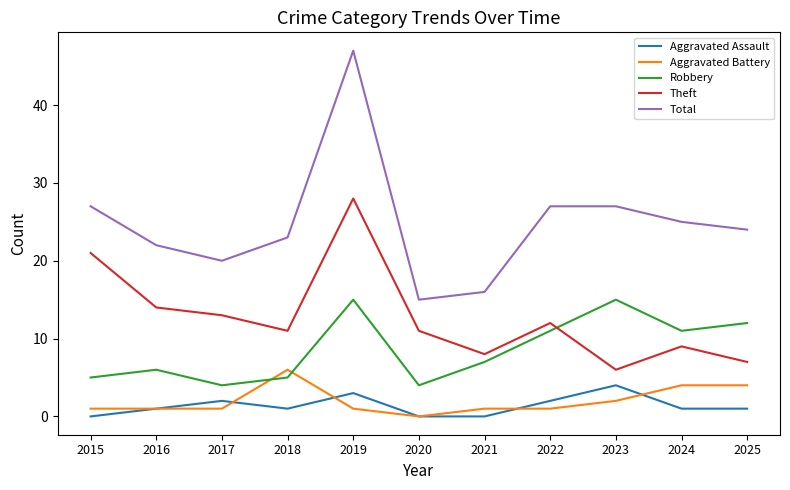

The Aggravated Assault series shows 1 at 2024. True or false?

True